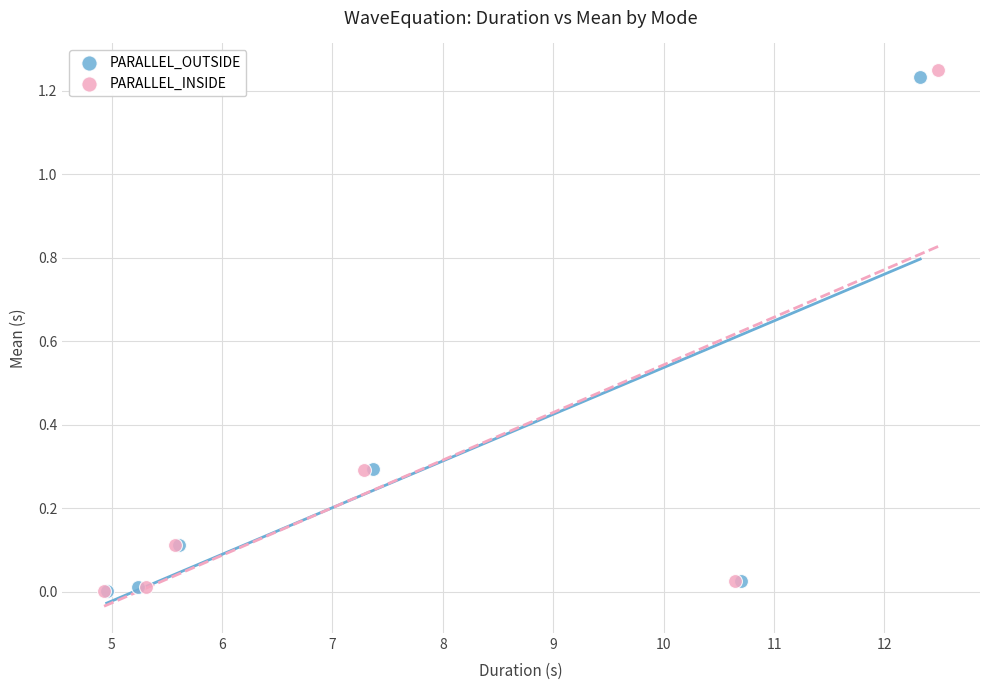

Which series has the widest spread of Y values?

PARALLEL_INSIDE